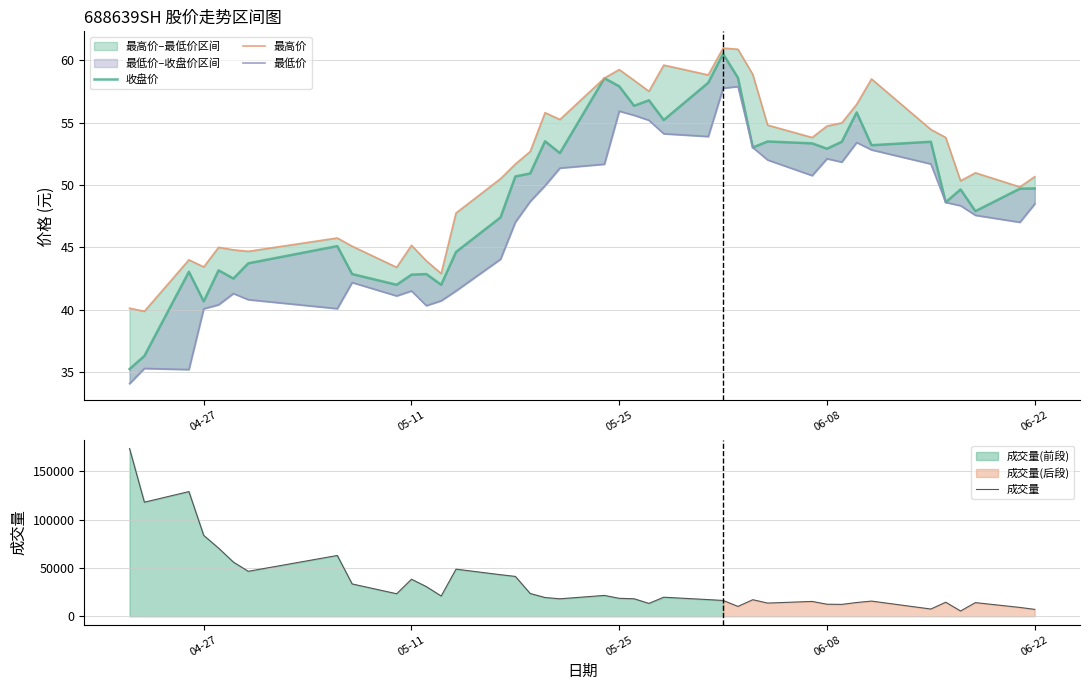

What is the minimum value for 成交量?

5499